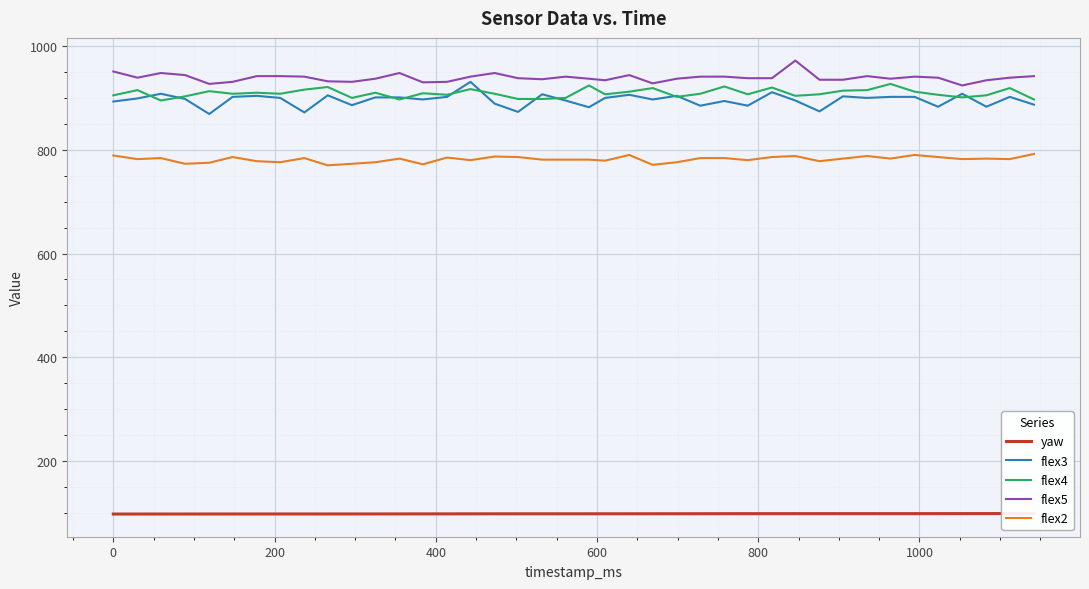

How many series are shown in this chart?

5